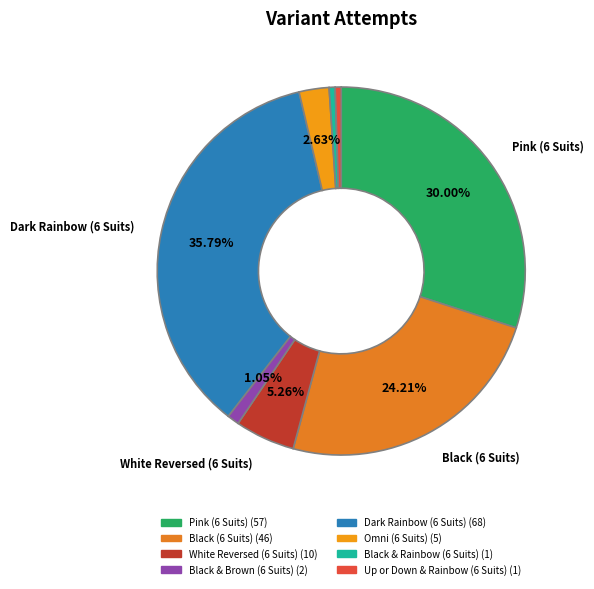

The Omni (6 Suits) slice represents 10% of the pie. True or false?

False